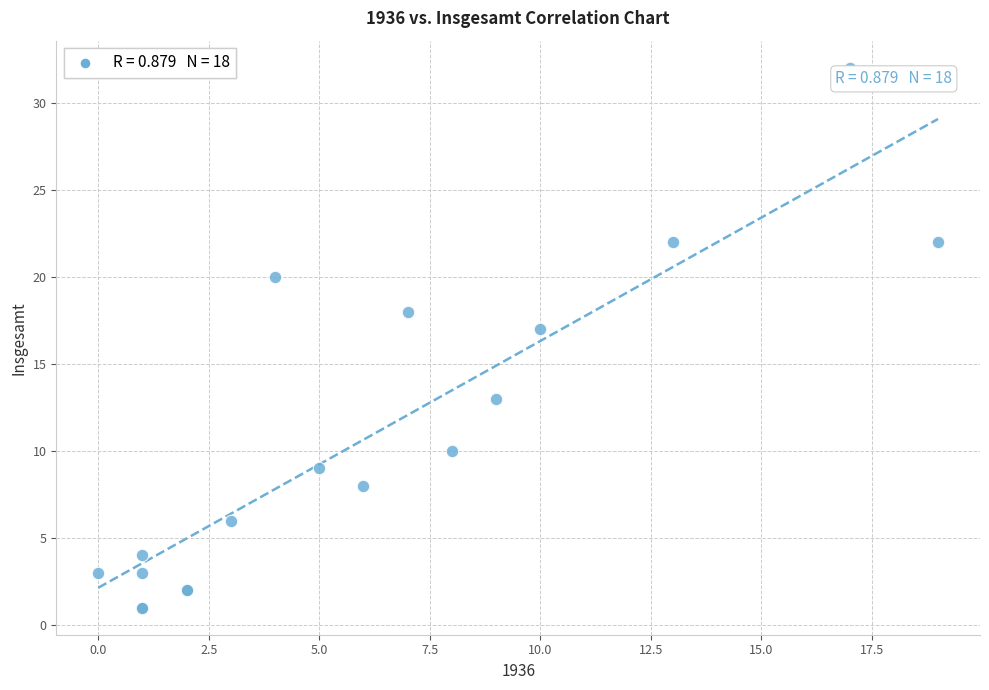

What Y value in the scatter plot is closest to 16?

17